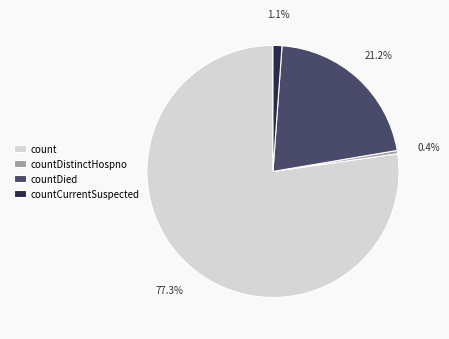

Is there any slice that represents more than half of the pie?

Yes